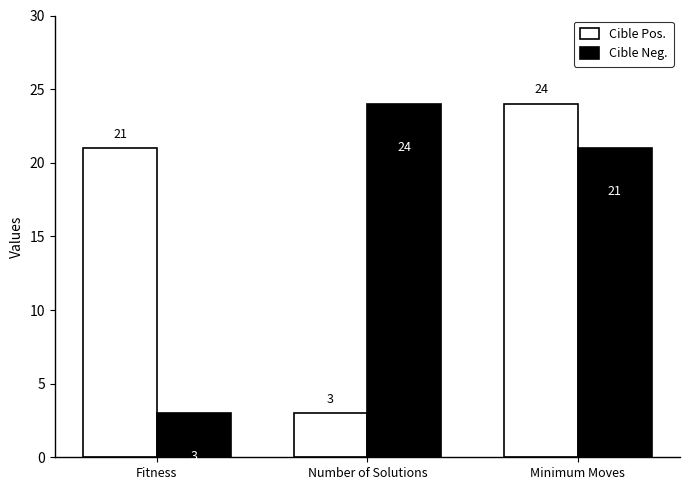

Where is Cible Neg. nearest to the value 13?

Minimum Moves